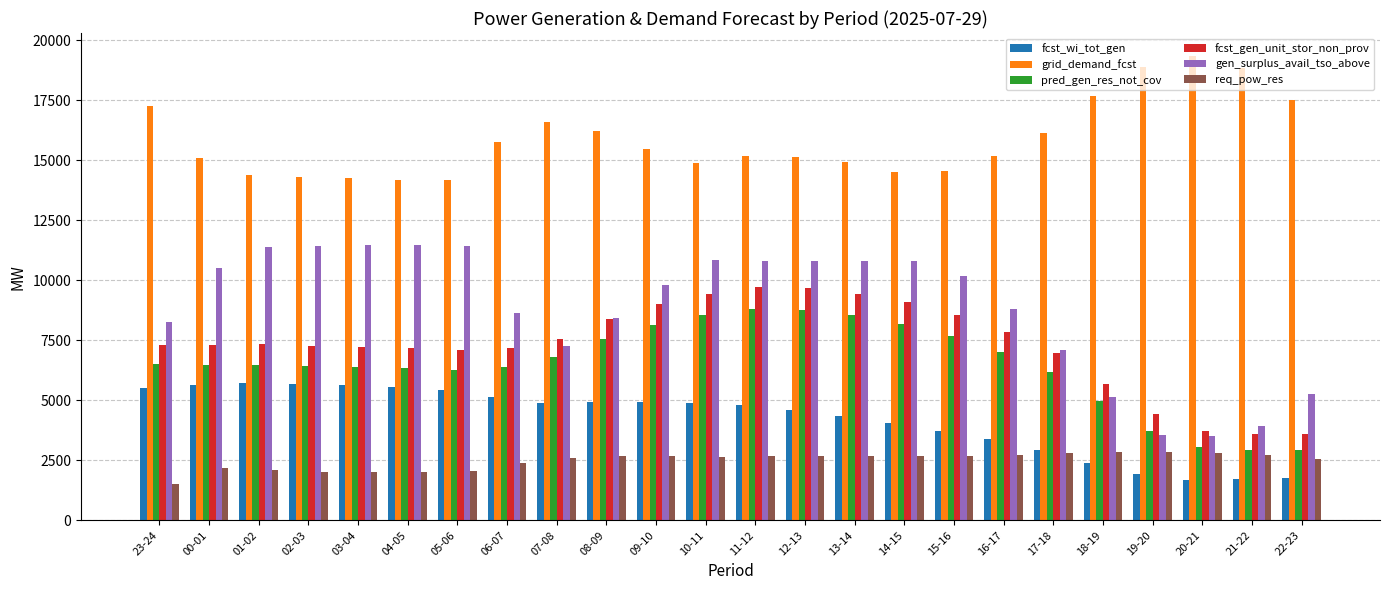

What is the smallest value displayed?

1509